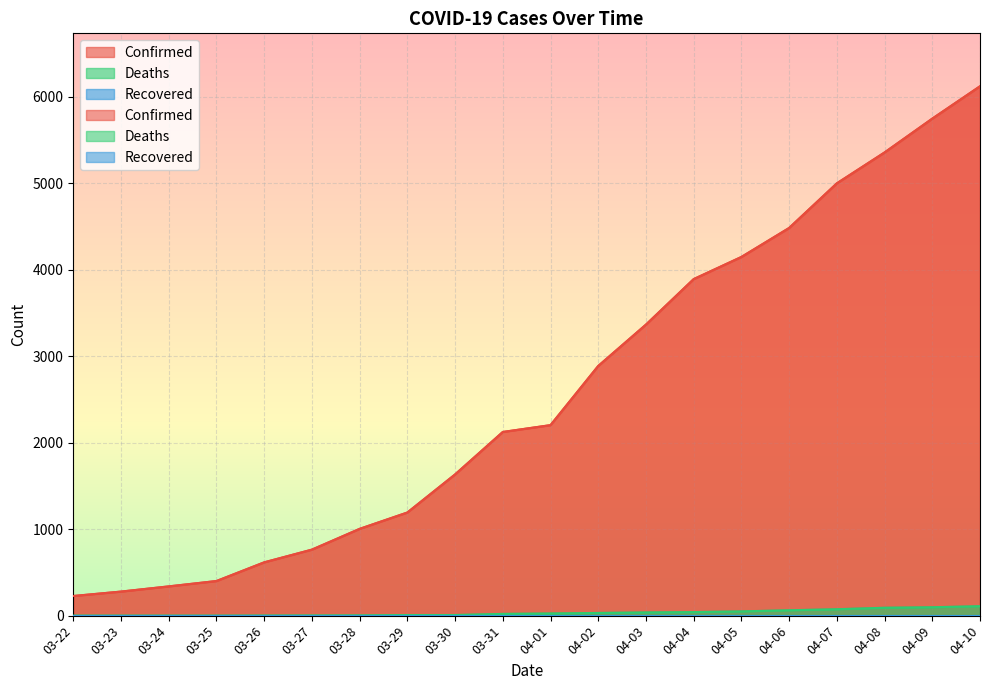

At how many categories does at least one series exceed 1051?

13